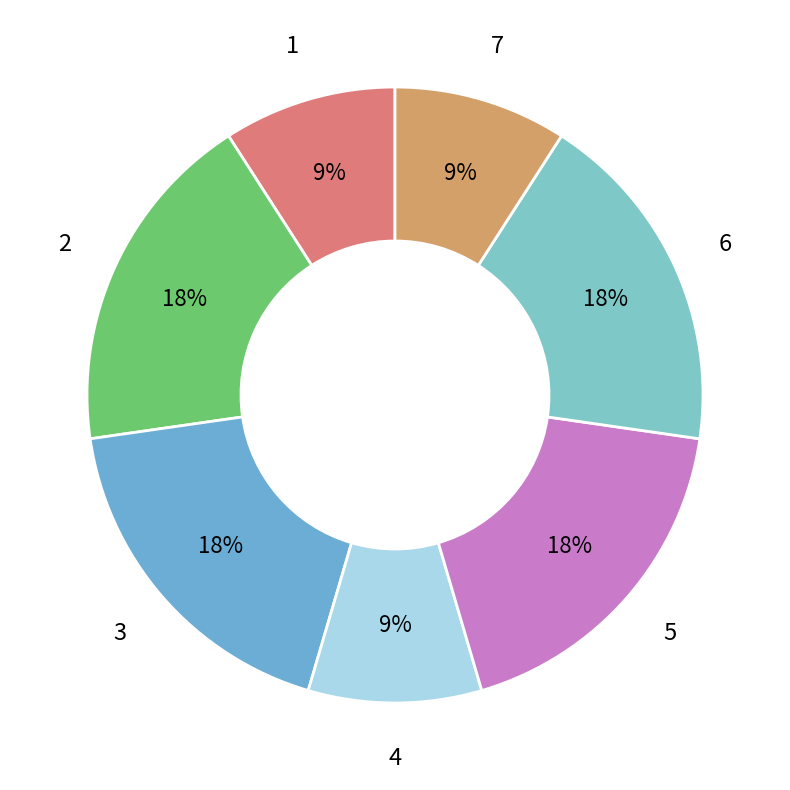

Does 6 account for over 50% of the chart?

No